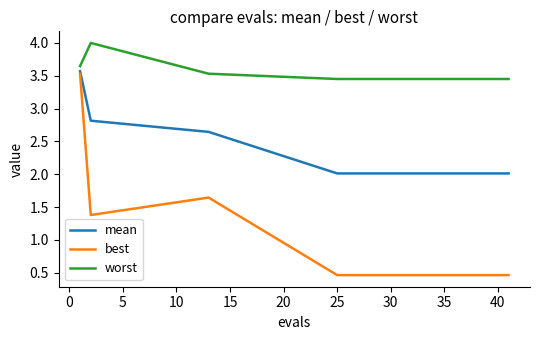

Count the number of data series in this chart.

3